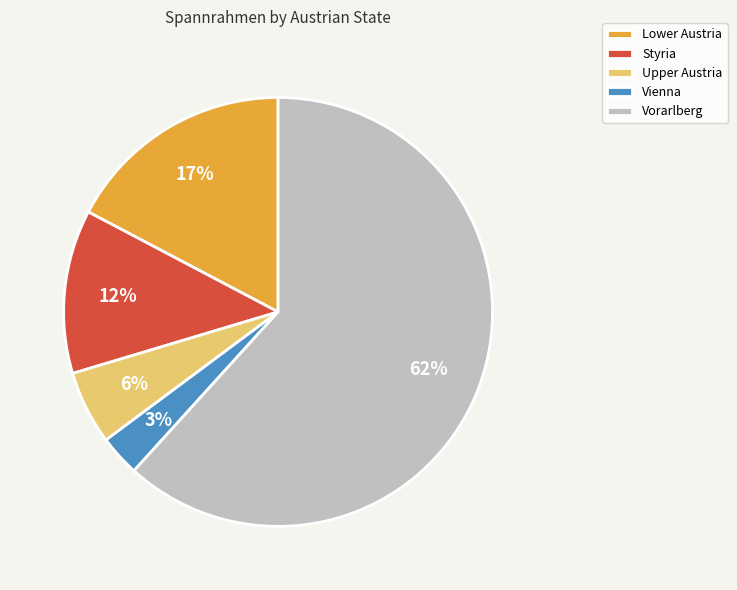

Which has a higher value, Styria or Lower Austria?

Lower Austria